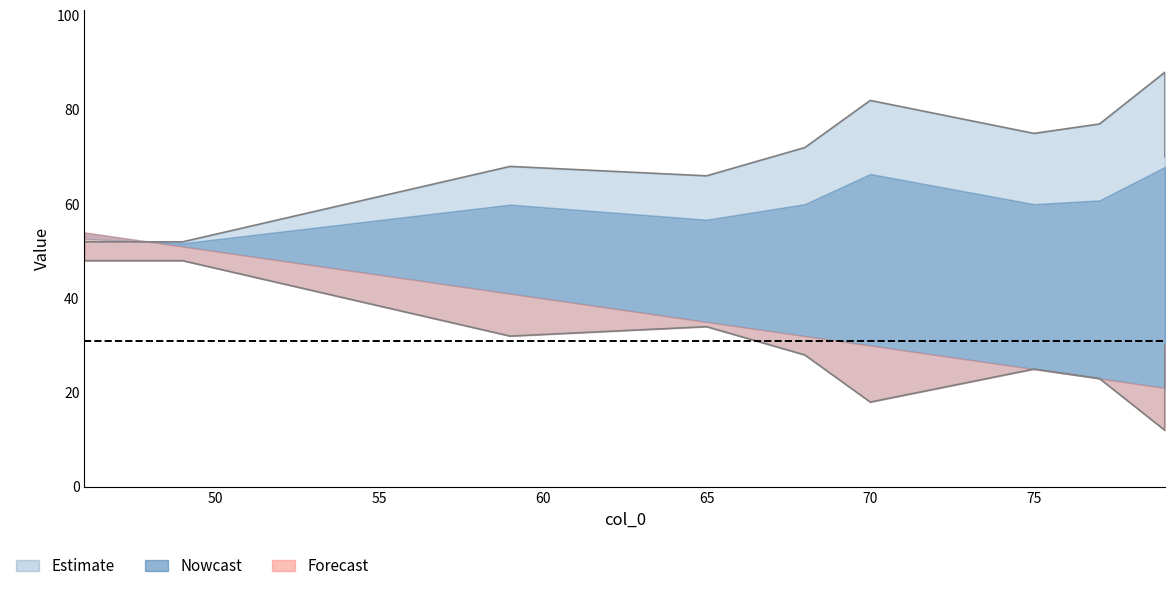

At which category does col_3 reach its first local valley?

77